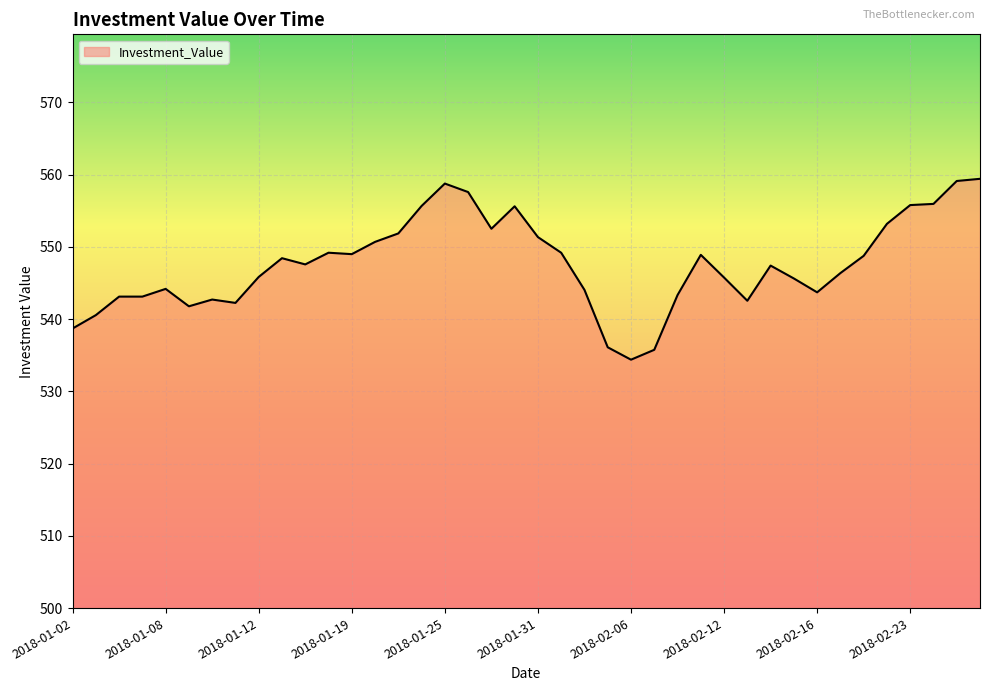

Count the number of data series in this chart.

1